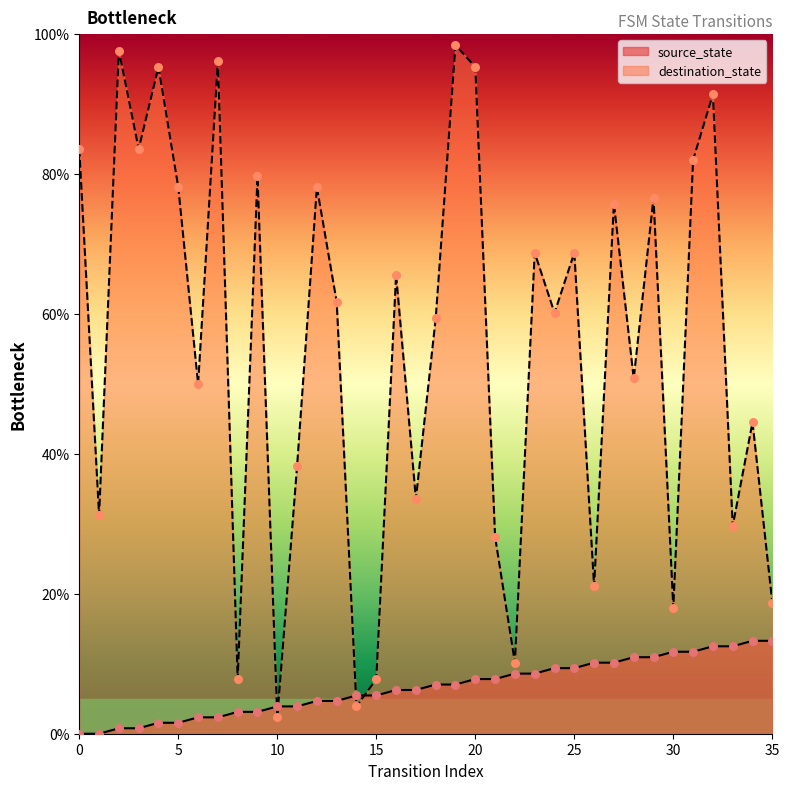

Is the value of destination_state at 3 greater than the value of source_state at 25?

Yes